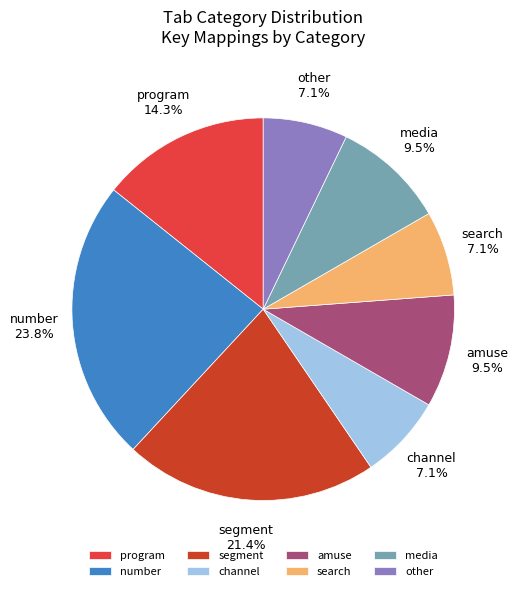

To the nearest percent, what is the difference between the amuse and search slice percentages?

2%